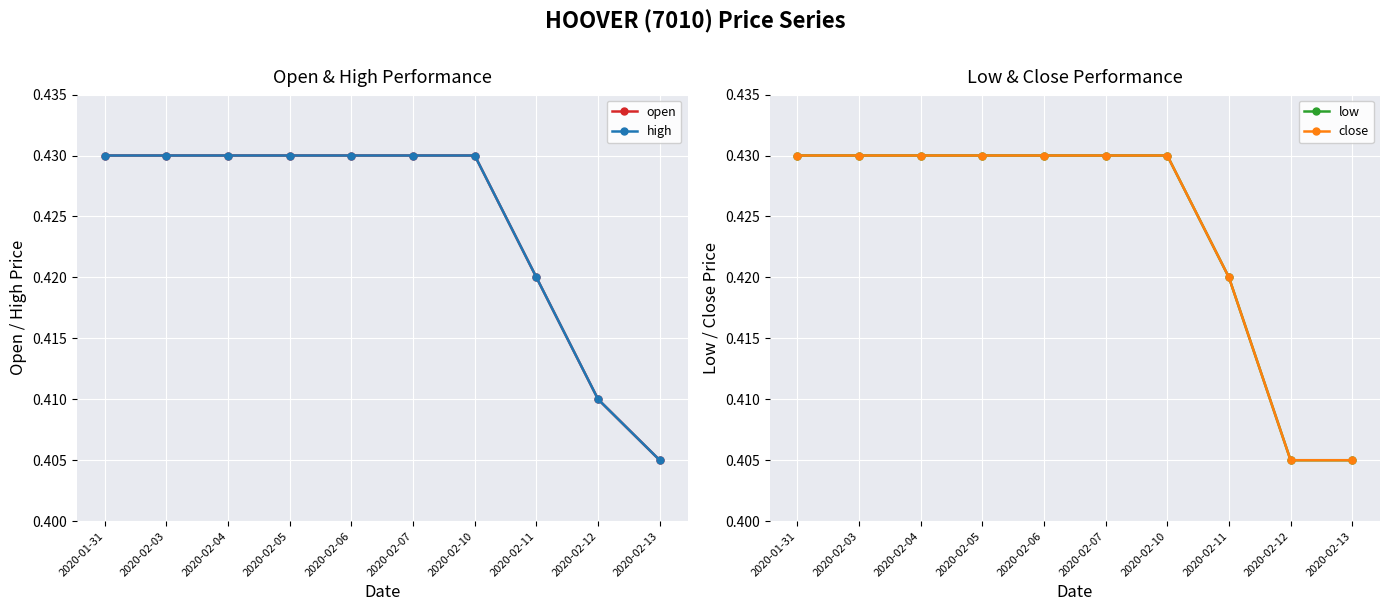

What is the label of the 2nd point from the right?

2020-02-12